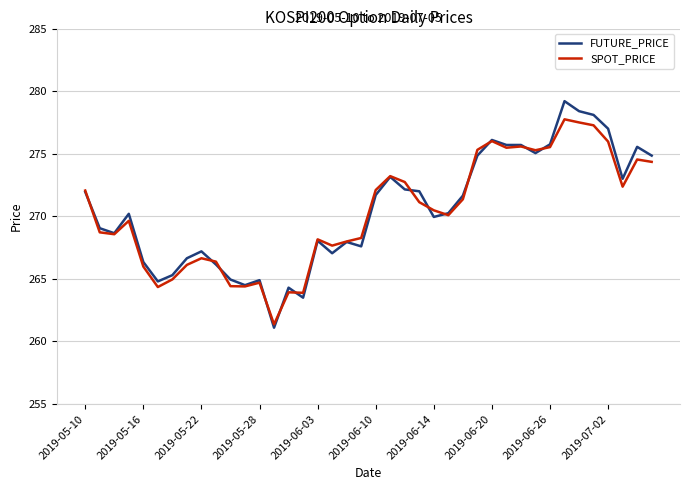

What is the greatest value displayed?

279.2